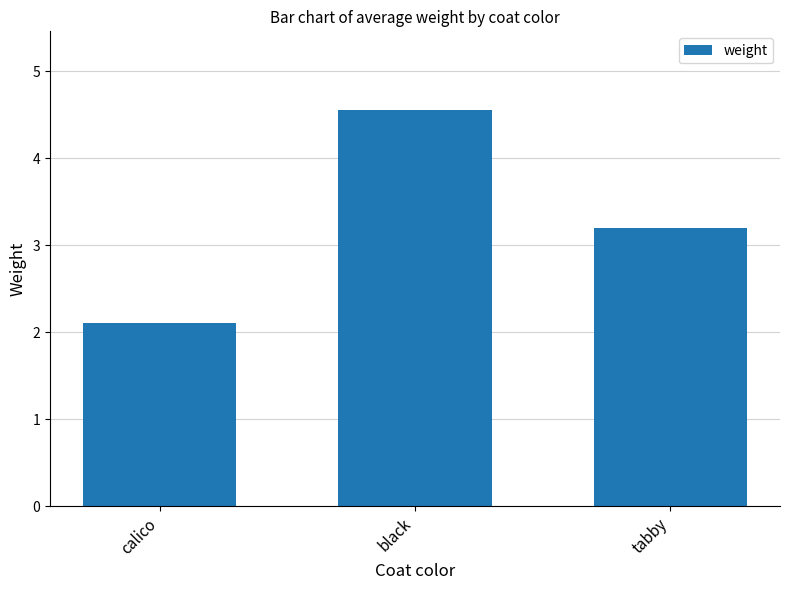

Which category has the lowest value across all series?

calico